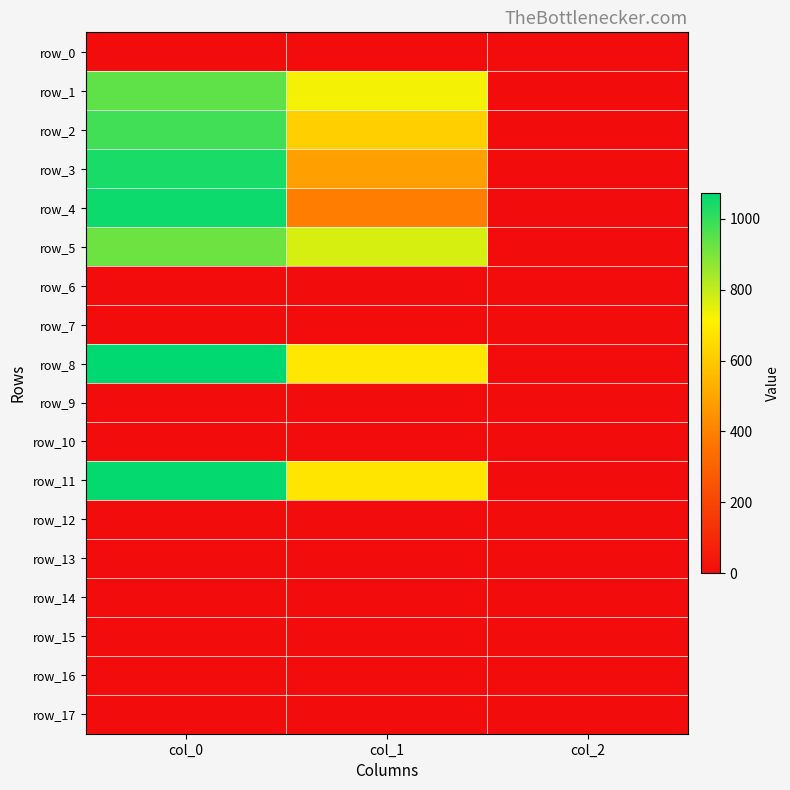

List the labels in order of row_16 value, smallest first.

col_0, col_1, col_2